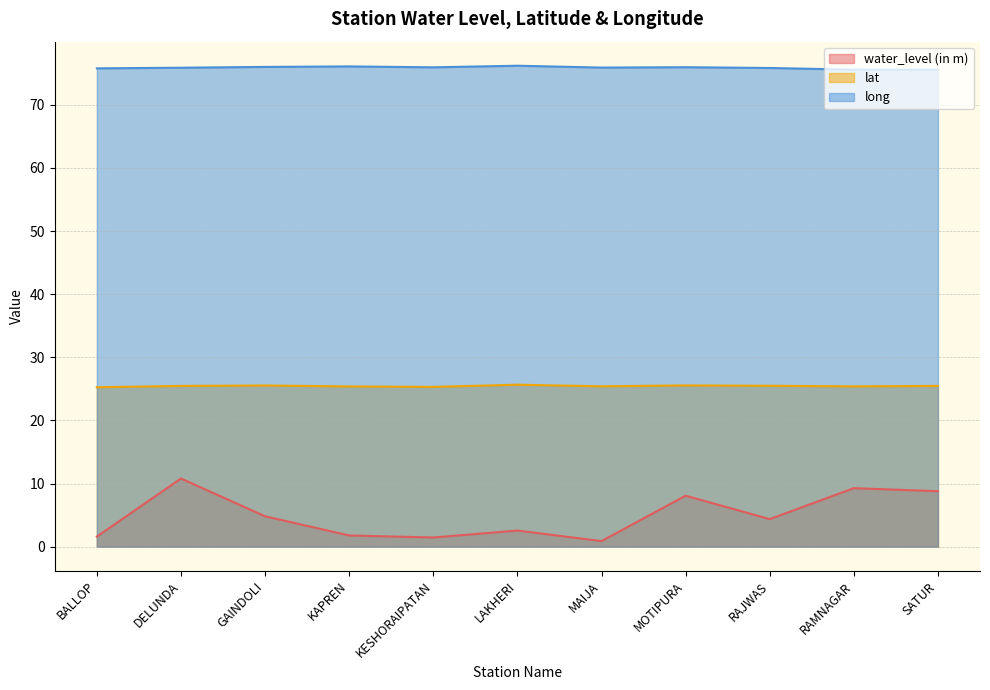

Reading left to right, extract all data points from this chart.

water_level (in m): 1.6	10.8	4.8	1.8	1.5	2.6	0.9	8.1	4.4	9.3	8.8
lat: 25.3	25.5	25.5	25.4	25.3	25.7	25.4	25.6	25.5	25.4	25.5
long: 75.8	75.9	76.0	76.1	75.9	76.2	75.9	75.9	75.8	75.6	75.6